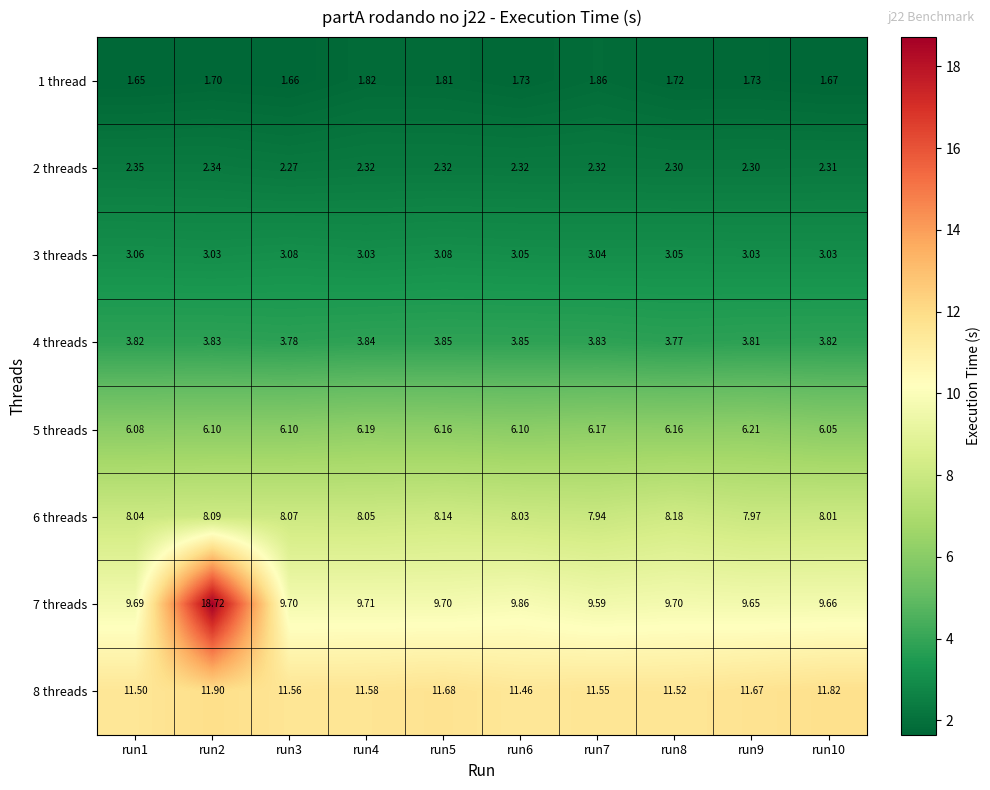

Which series changed the most between run1 and run5?

8 threads